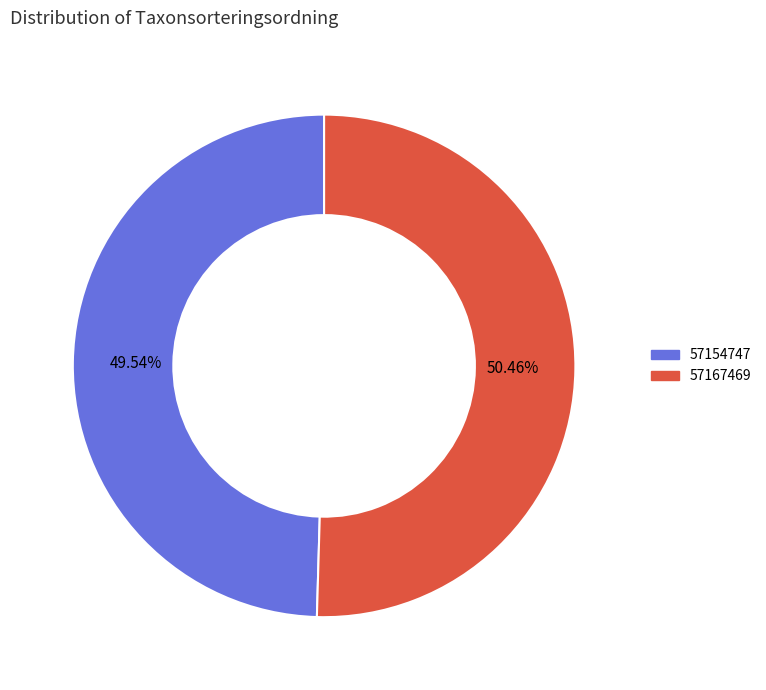

What is the smallest slice in the pie chart?

57154747